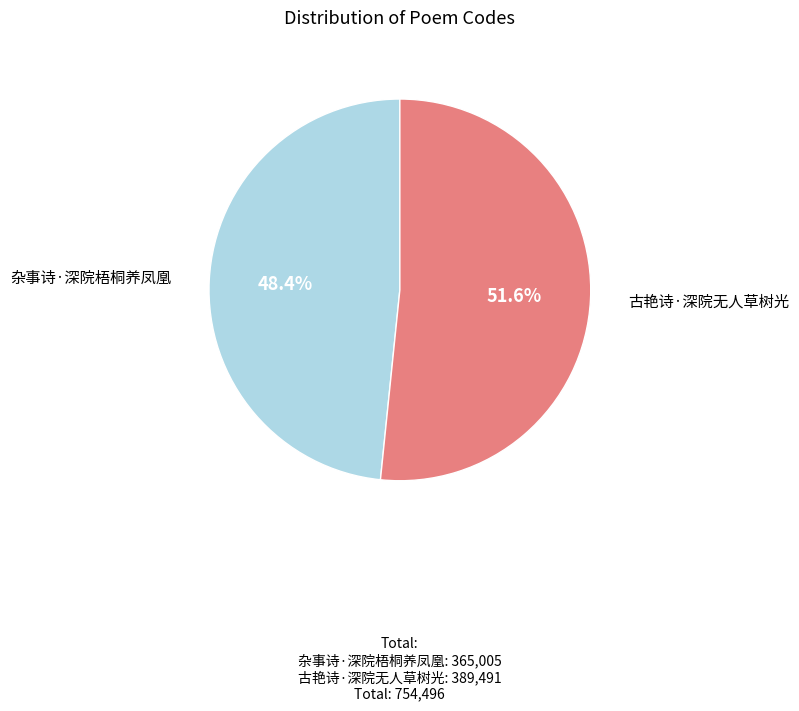

Does any single category account for the majority?

Yes